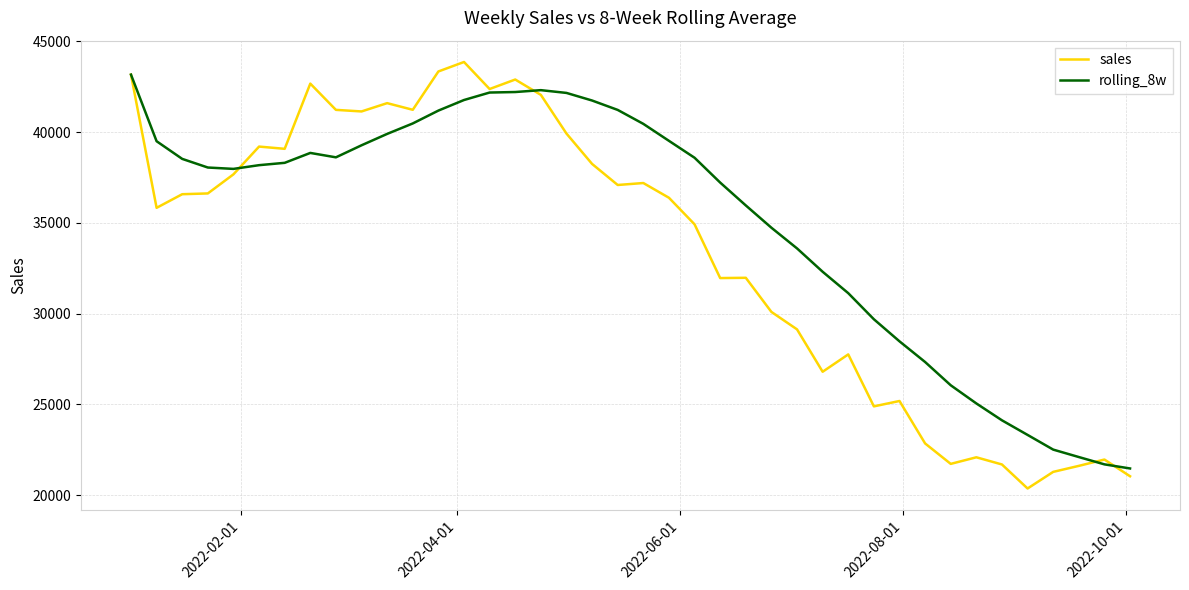

True or false: rolling_8w and sales cross at least once.

True